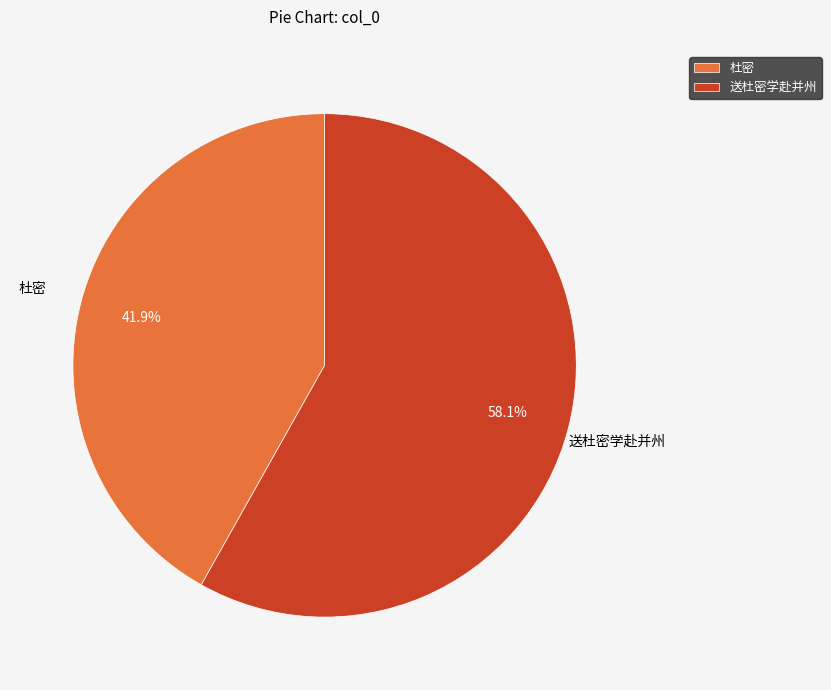

Is there any slice that represents more than half of the pie?

Yes